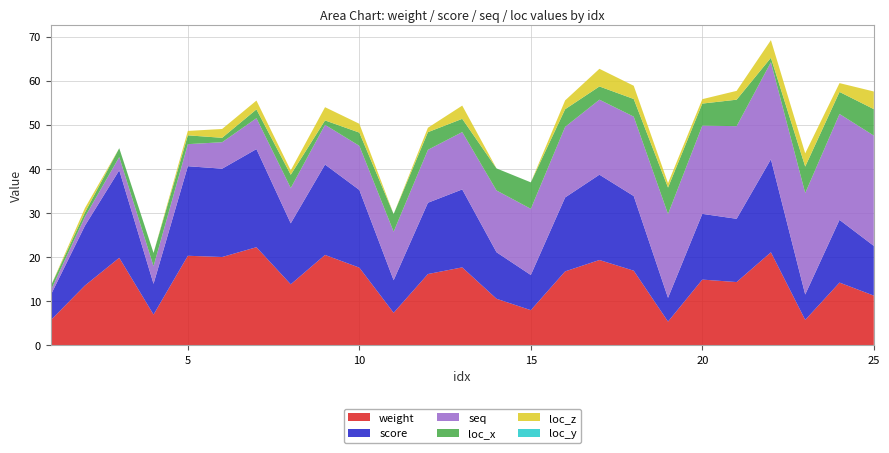

Reading left to right, list all the values displayed in this chart.

weight: 5.7	13.6	19.8	7.0	20.3	20.0	22.2	13.8	20.5	17.6	7.4	16.2	17.7	10.6	8.0	16.8	19.3	16.9	5.4	14.9	14.3	21.1	5.8	14.2	11.3
score: 5.7	13.6	19.8	7.0	20.3	20.0	22.2	13.8	20.5	17.6	7.4	16.2	17.7	10.6	8.0	16.8	19.3	16.9	5.4	14.9	14.3	21.1	5.8	14.2	11.3
seq: 1.0	2.0	3.0	4.0	5.0	6.0	7.0	8.0	9.0	10.0	11.0	12.0	13.0	14.0	15.0	16.0	17.0	18.0	19.0	20.0	21.0	22.0	23.0	24.0	25.0
loc_x: 1.0	1.0	2.0	3.0	2.0	1.0	2.0	3.0	1.0	3.0	4.0	4.0	3.0	5.0	6.0	4.0	3.0	4.0	6.0	5.0	6.0	1.0	6.0	5.0	6.0
loc_z: 0.0	1.0	0.0	0.0	1.0	2.0	2.0	1.0	3.0	2.0	0.0	1.0	3.0	0.0	0.0	2.0	4.0	3.0	1.0	1.0	2.0	4.0	3.0	2.0	4.0
loc_y: 0.0	0.0	0.0	0.0	0.0	0.0	0.0	0.0	0.0	0.0	0.0	0.0	0.0	0.0	0.0	0.0	0.0	0.0	0.0	0.0	0.0	0.0	0.0	0.0	0.0